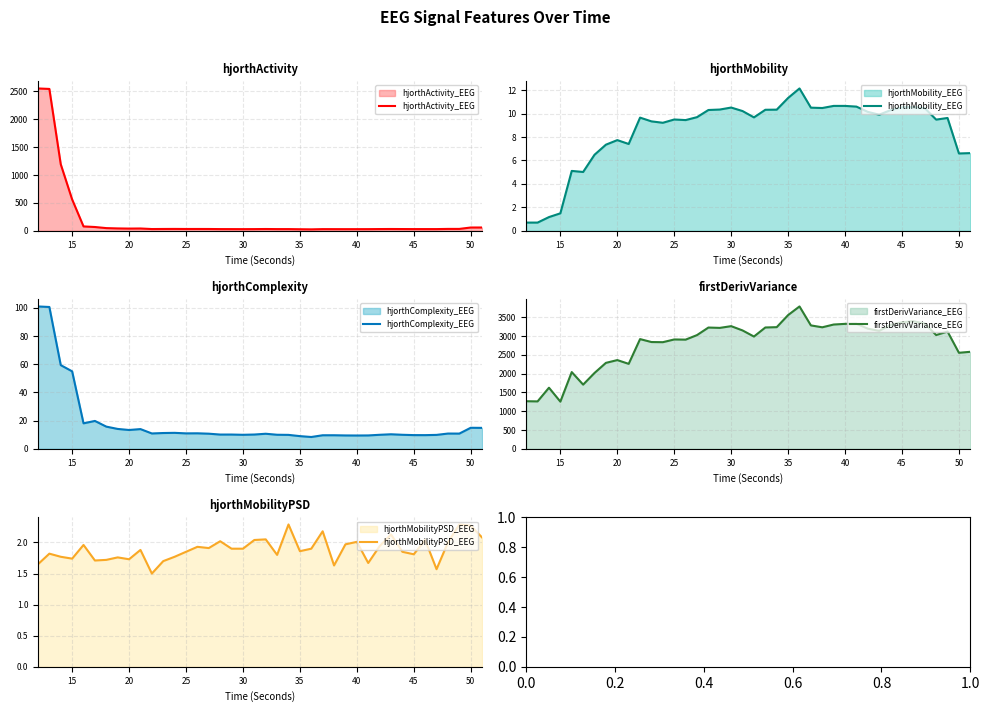

The value of hjorthMobility_EEG at 45 is 10.5. True or false?

True